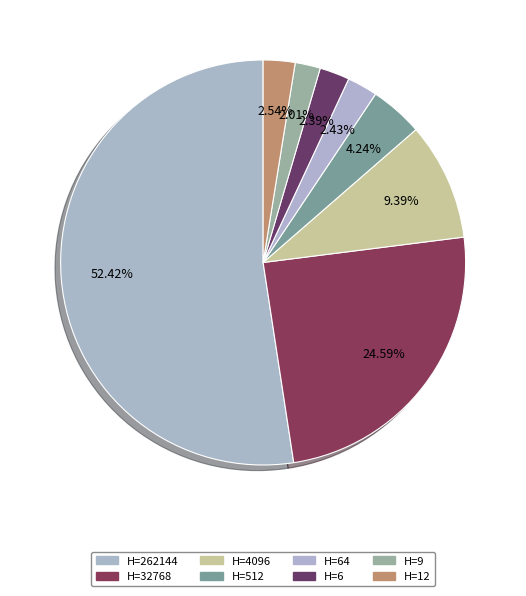

How many segments does this pie chart have?

8